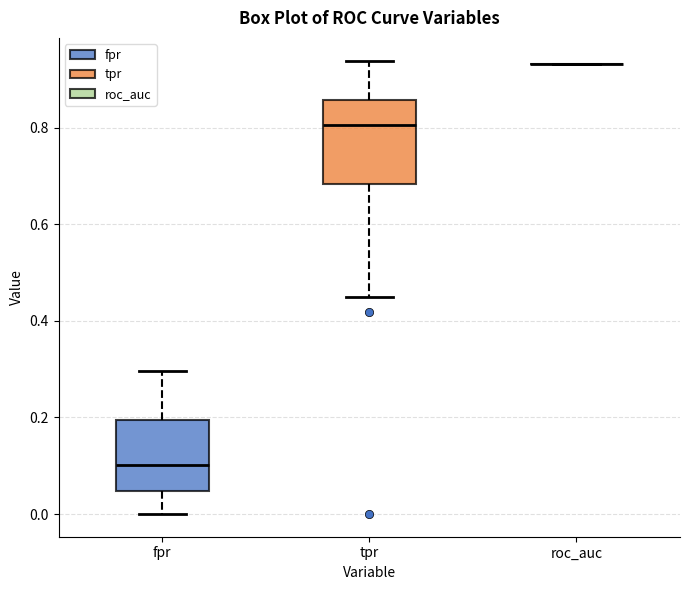

Reading left to right, transcribe this box plot: for each box, give where its median line is, the range the box spans, and where its two whiskers end, as read against the y-axis. The values are not printed on the chart, so give them approximately, as read against the axis.

fpr: median 0.10, box 0.04 to 0.20, whiskers 0.00 to 0.30
tpr: median 0.80, box 0.68 to 0.86, whiskers 0.44 to 0.94
roc_auc: box collapsed to a line at 0.94, whiskers 0.94 to 0.94